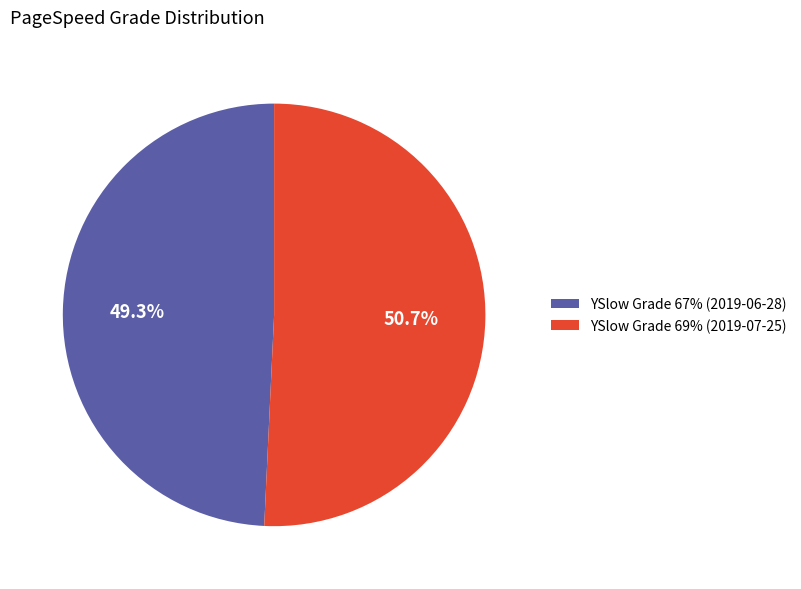

Approximately how many times larger is the value at YSlow Grade 69% (2019-07-25) compared to YSlow Grade 67% (2019-06-28)?

1.0